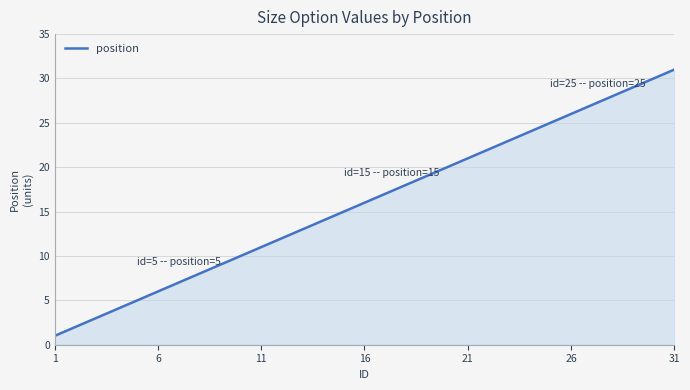

Does the chart have visible grid lines?

Yes